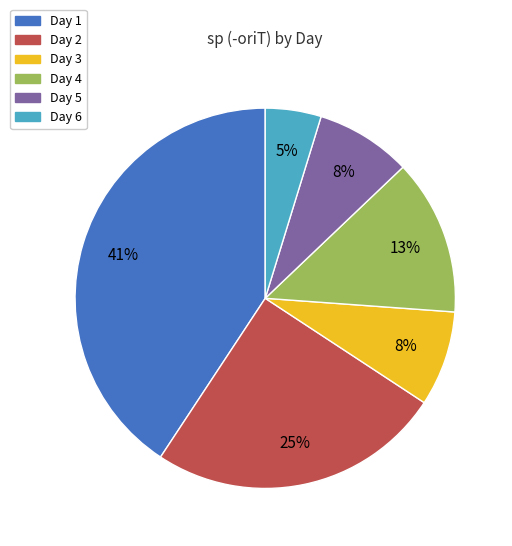

Which category has the smallest portion of the pie?

Day 6